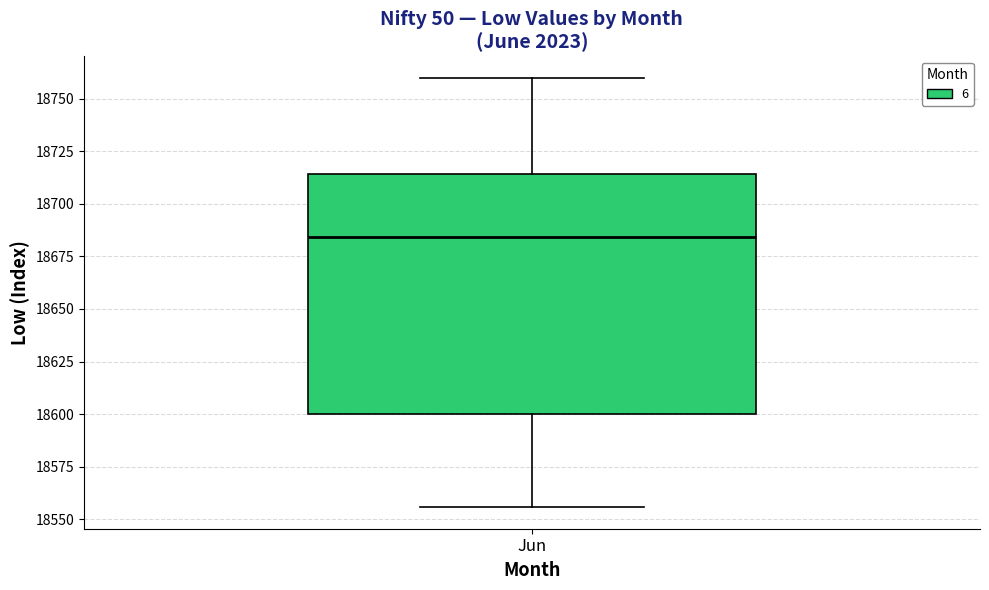

Read this box plot against the y-axis: the position of the median line, the range covered by the box, and the ends of both whiskers. The values are not printed on the chart, so give them approximately, as read against the axis.

median 18685, box 18600 to 18715, whiskers 18555 to 18760